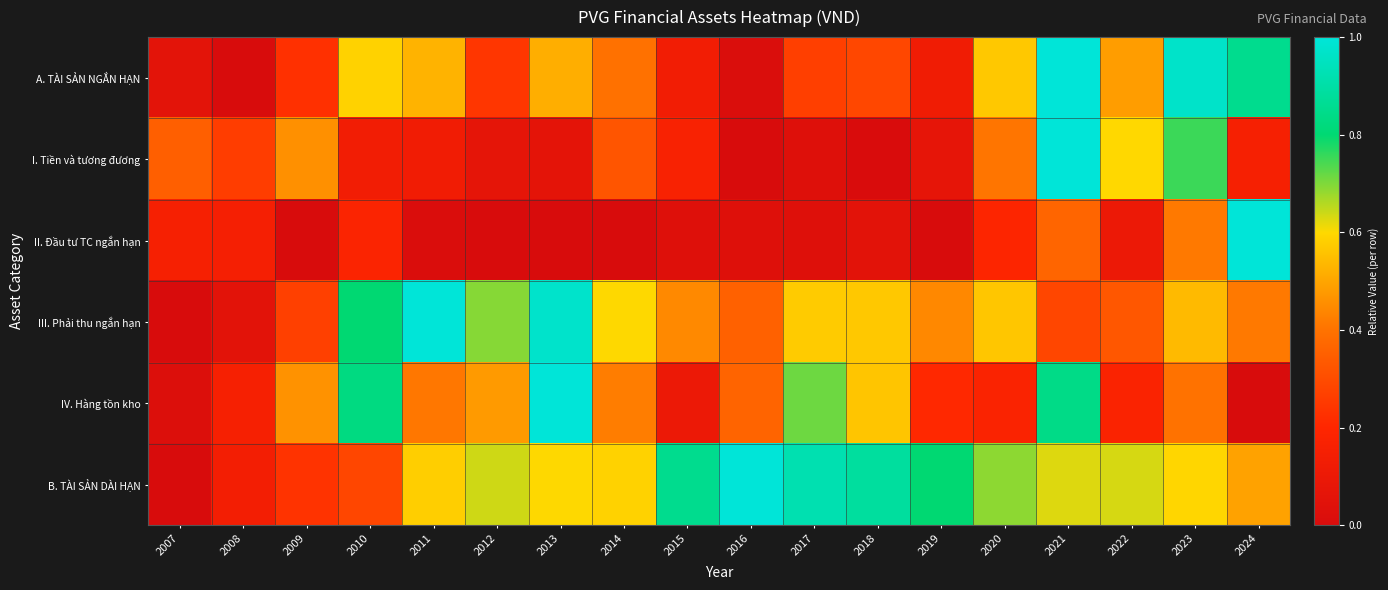

What is the difference between the highest and lowest values at 2008?

0.3